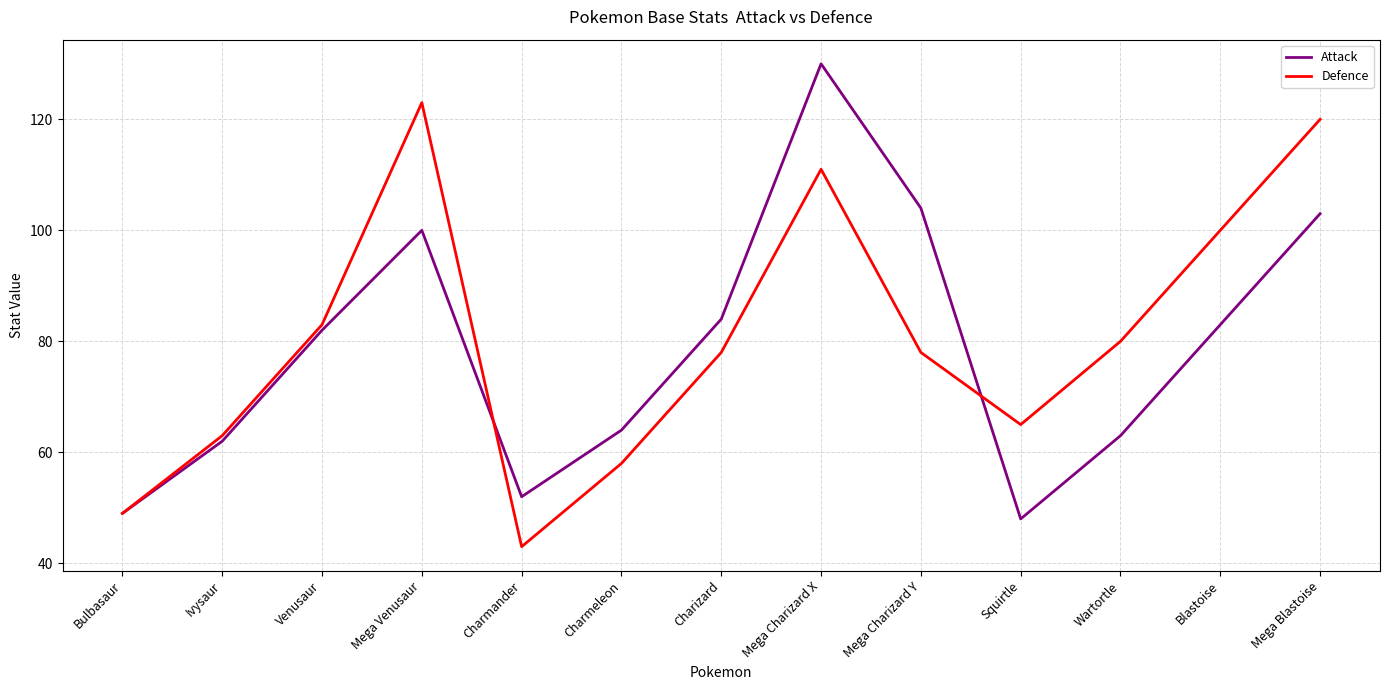

True or false: Attack and Defence intersect in this chart.

True